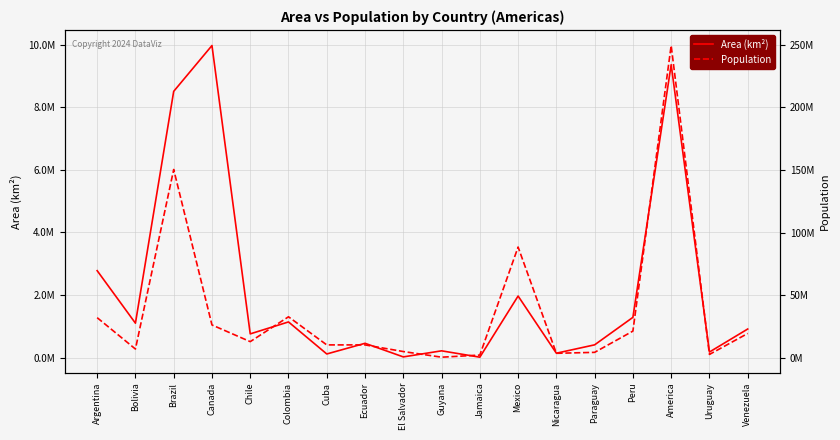

What is the total value across all series at Canada?

36476147